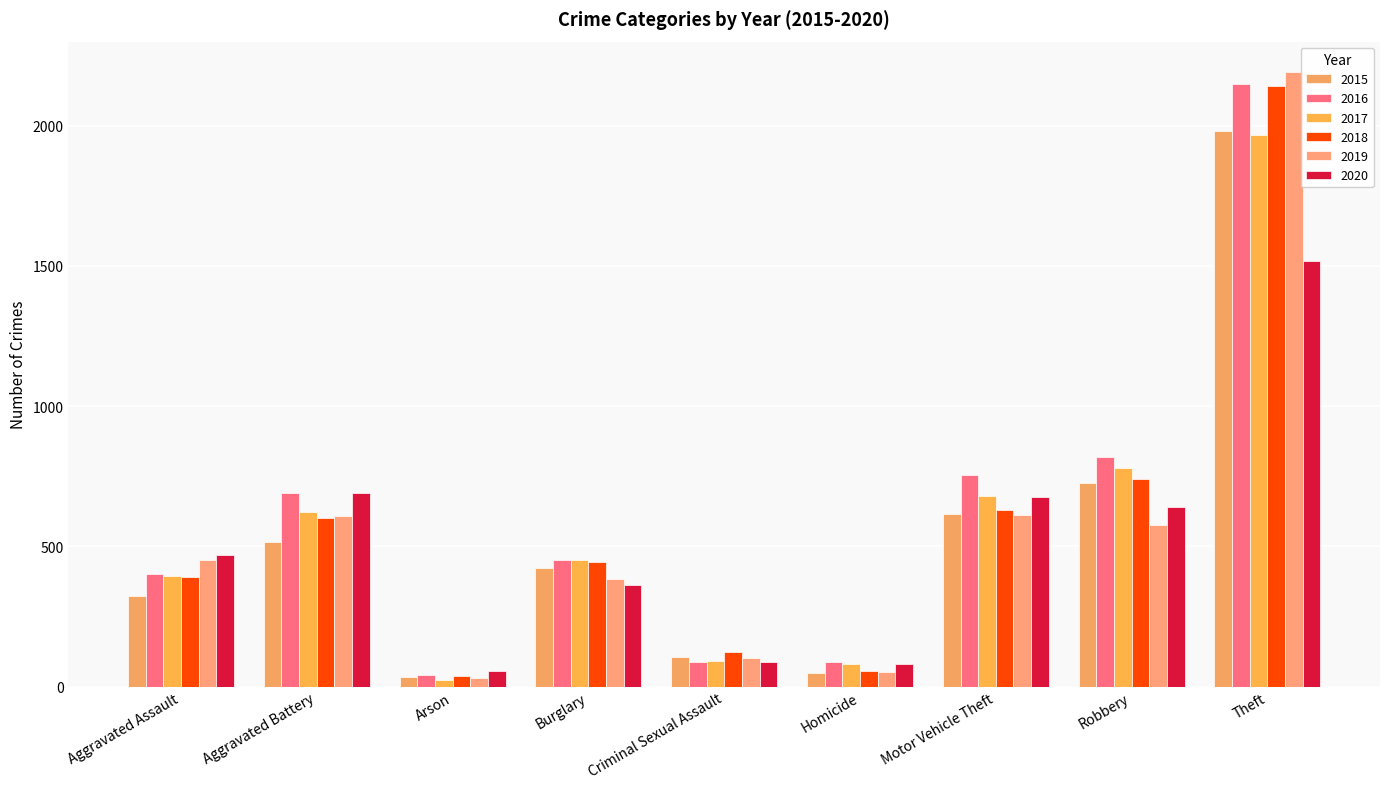

What is the spread (max minus min) of values at Aggravated Battery?

176